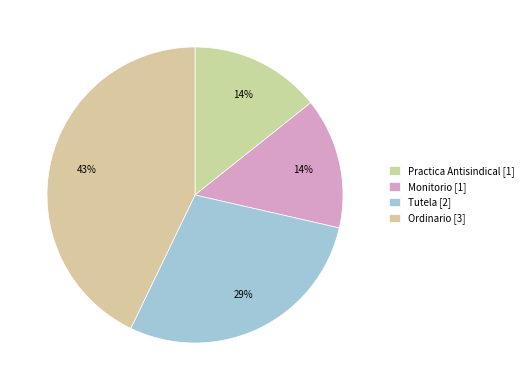

True or false: Ordinario accounts for 34% of the total.

False